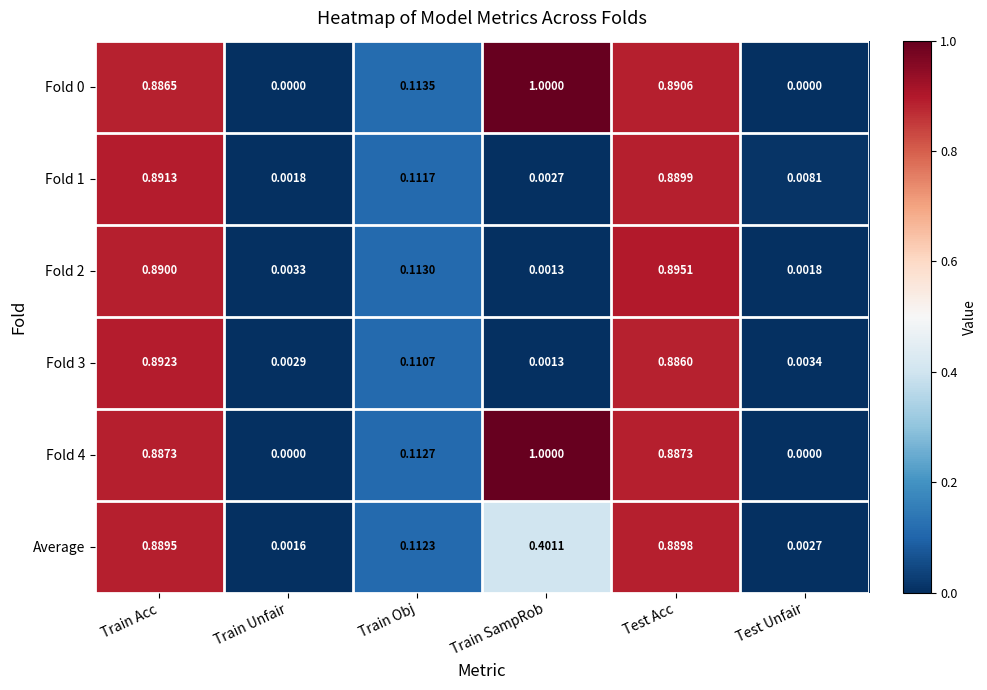

Is the value of Fold 0 at Test Acc greater than the value of Fold 3 at Train Acc?

No